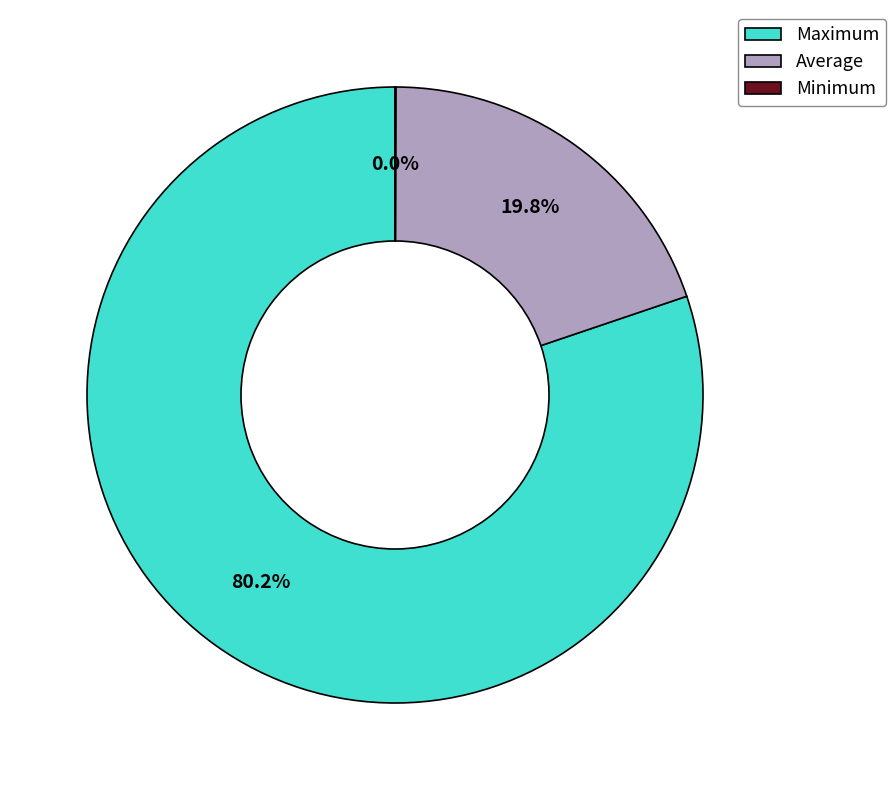

Between Maximum and Average, which is larger?

Maximum